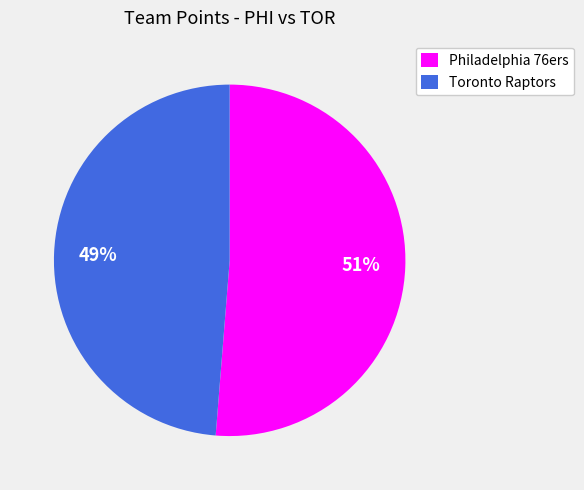

How many segments does this pie chart have?

2